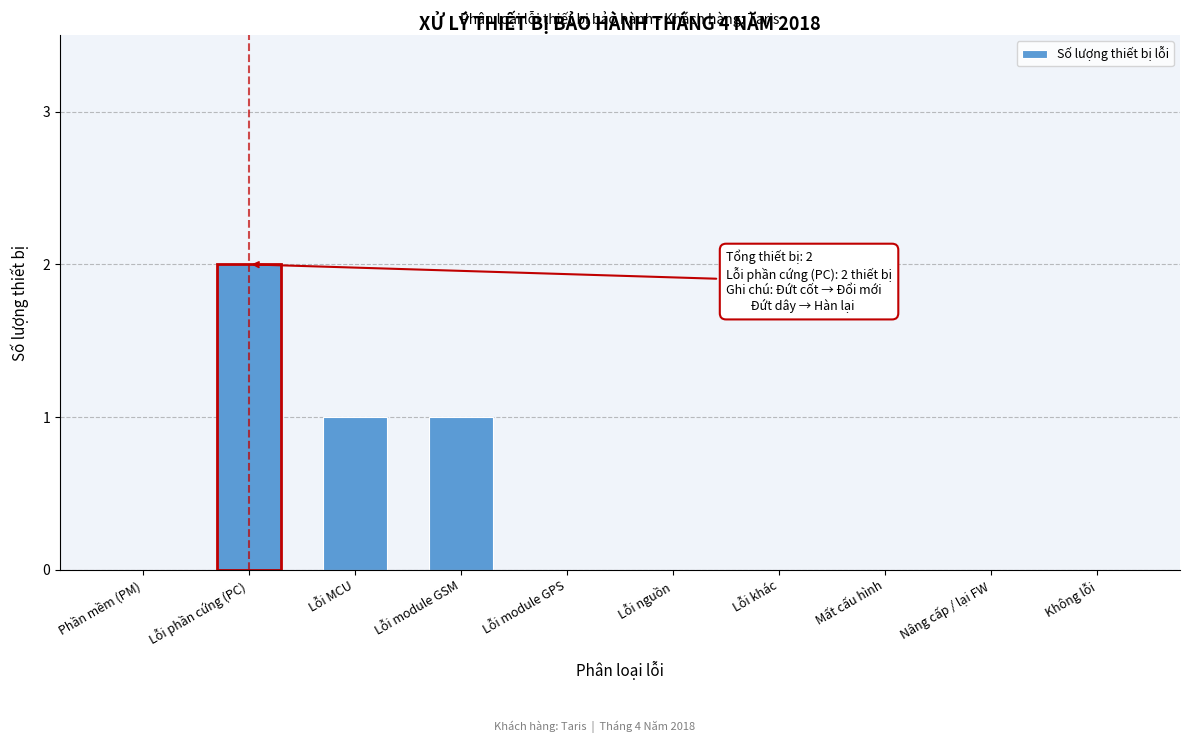

Reading left to right, what are all the values shown in this chart?

Phần mềm (PM)=0	Lỗi phần cứng (PC)=2	Lỗi MCU=1	Lỗi module GSM=1	Lỗi module GPS=0	Lỗi nguồn=0	Lỗi khác=0	Mất cấu hình=0	Nâng cấp / lại FW=0	Không lỗi=0